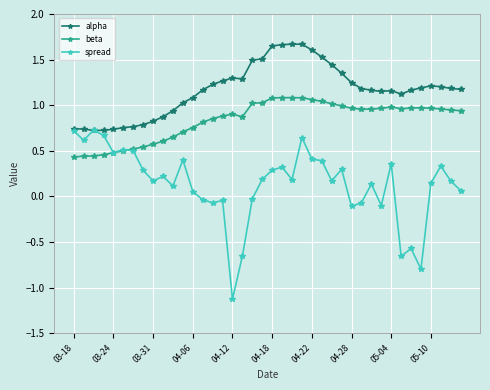

True or false: alpha and beta intersect in this chart.

False